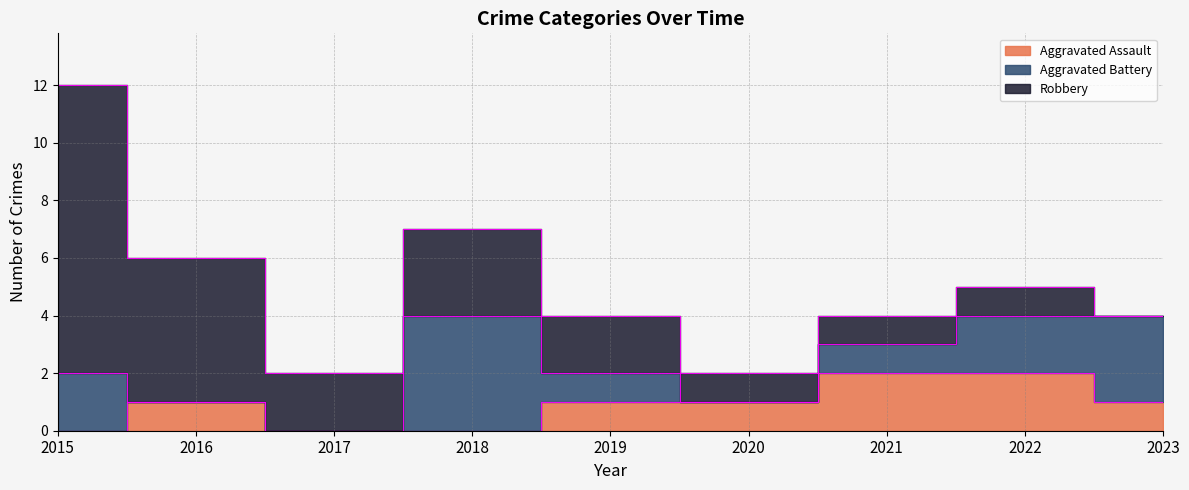

True or false: Aggravated Battery has more than 1 interior local peaks.

False